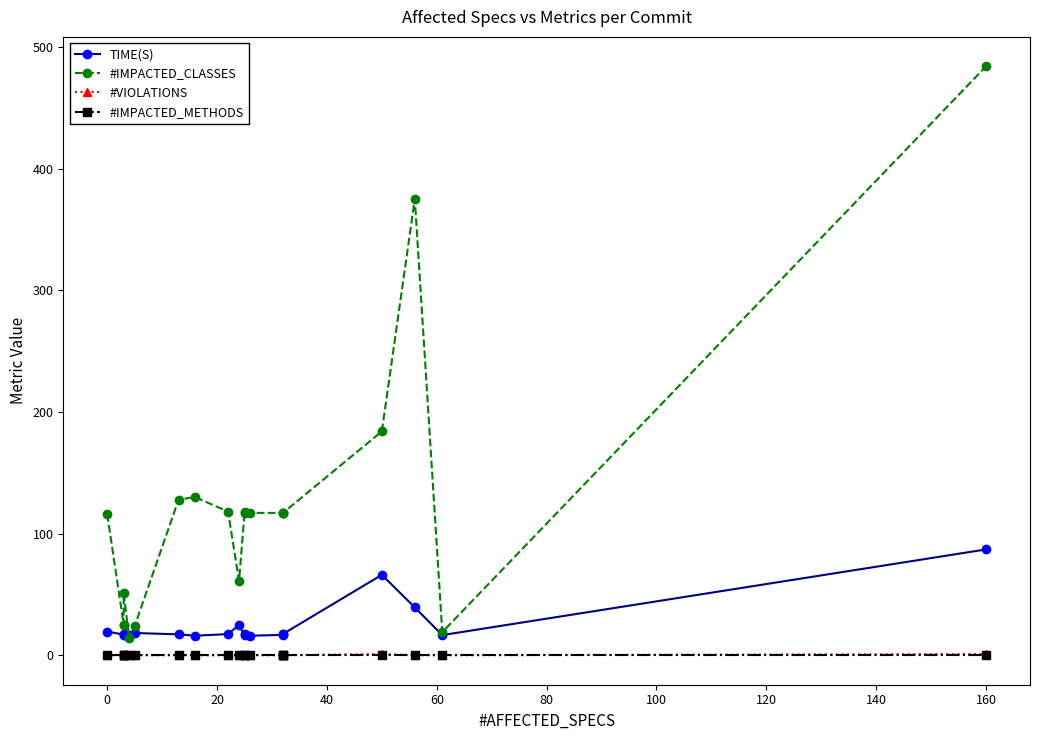

What are all the series names shown in the legend?

TIME(S), #IMPACTED_CLASSES, #VIOLATIONS, #IMPACTED_METHODS